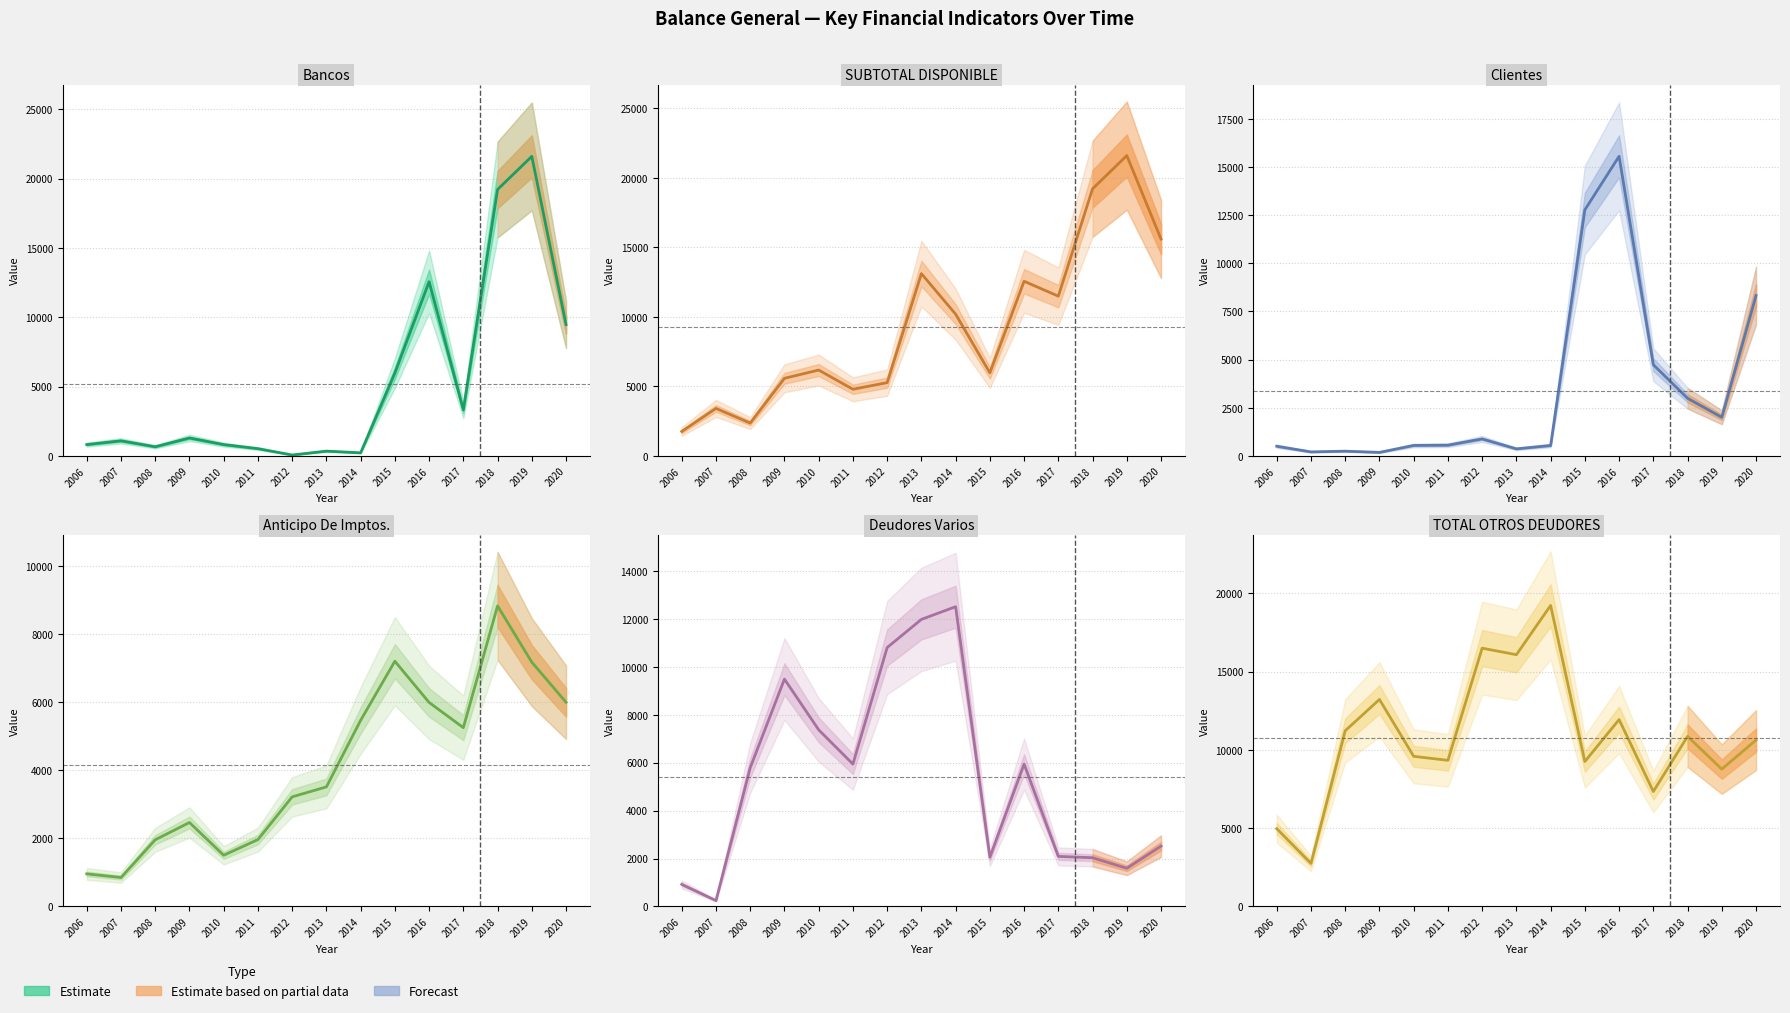

What is the greatest value displayed?

21597.8